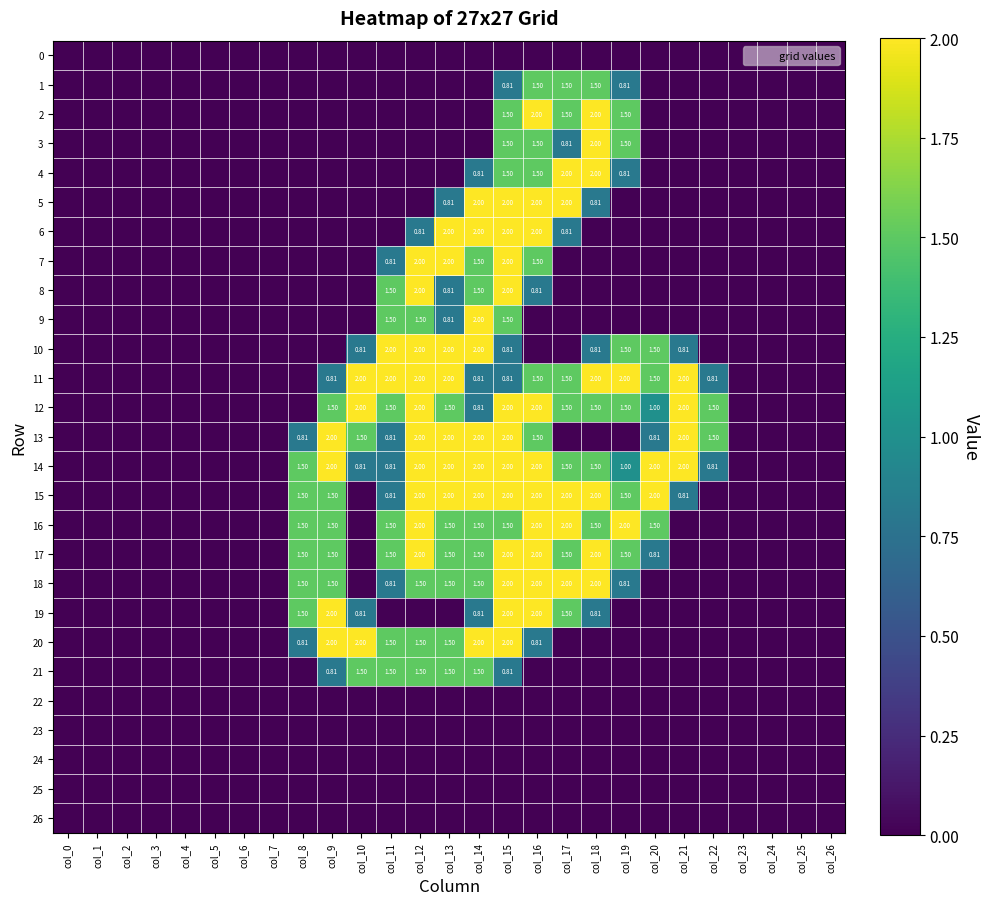

At which category is the sum across all series the highest?

col_15